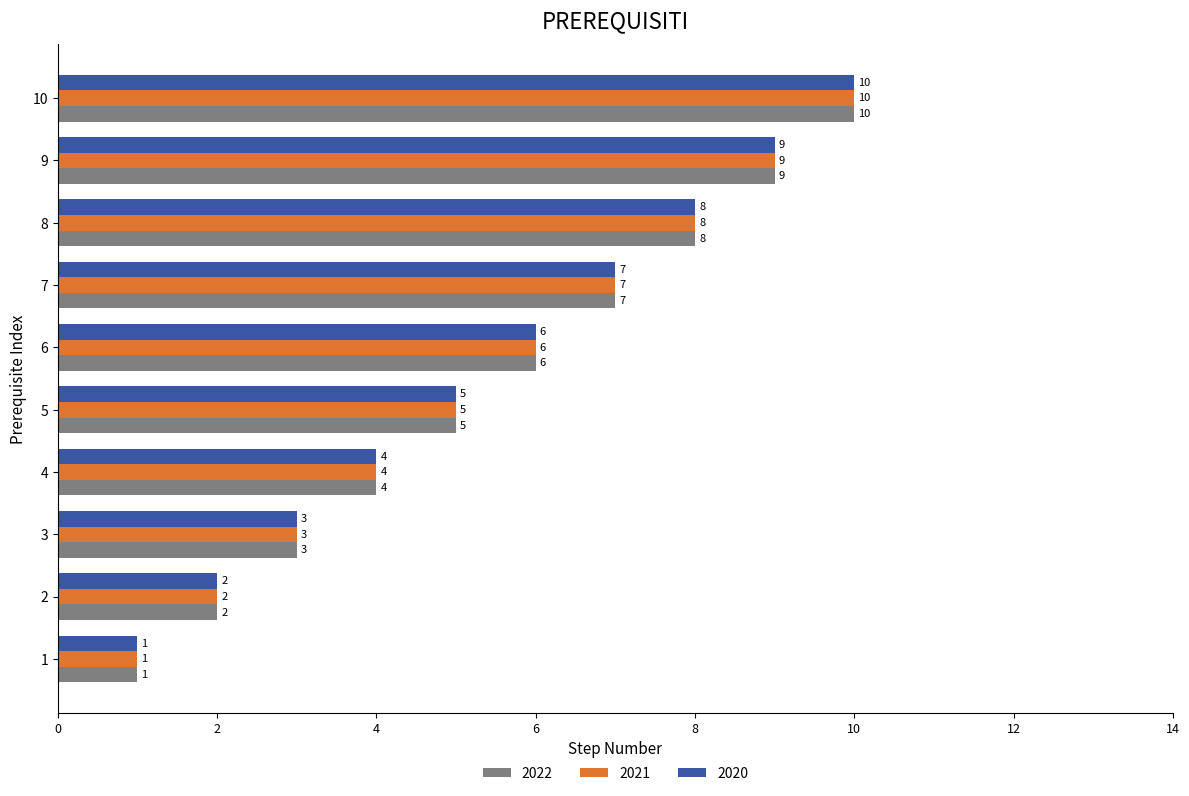

What is the average value of the 2021 series?

6